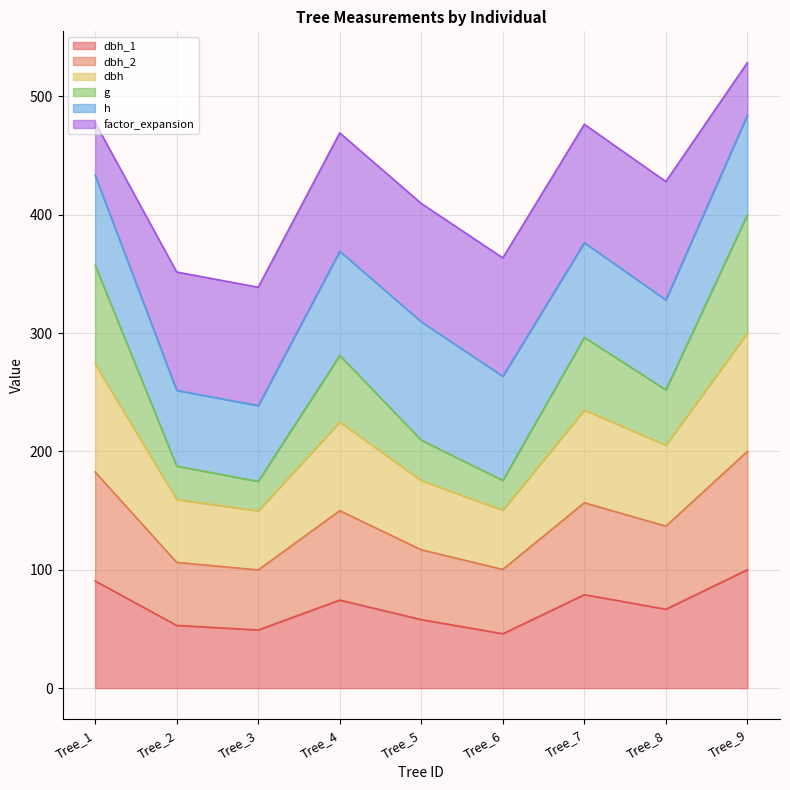

What is the total value across all series at Tree_9?

528.5